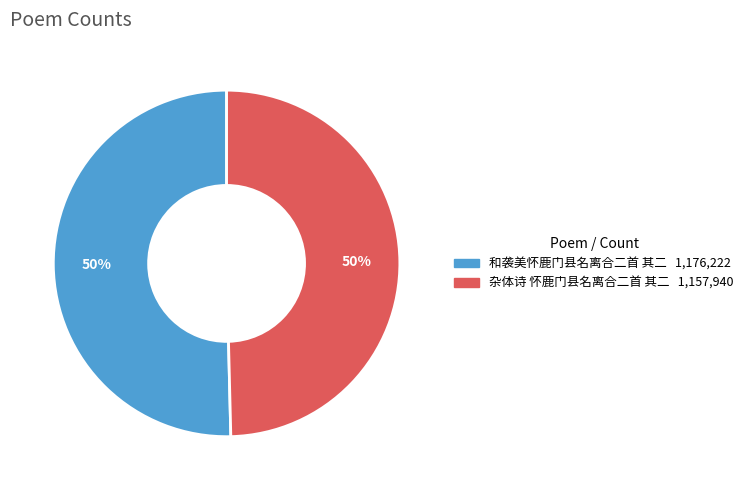

Is it true that 杂体诗 怀鹿门县名离合二首 其二 is 43% of the pie?

False